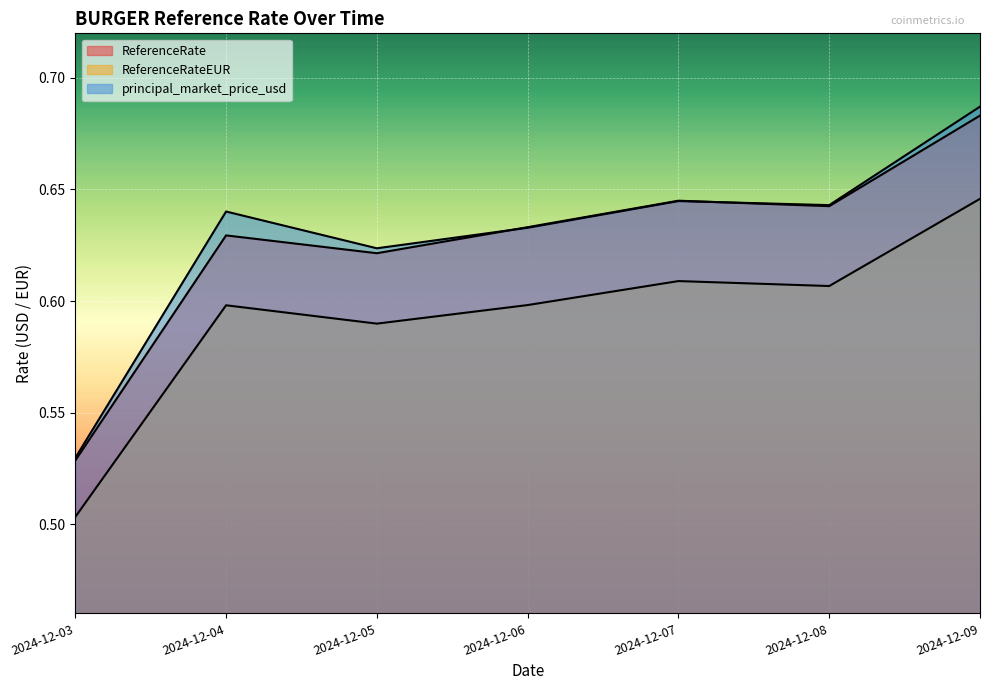

True or false: principal_market_price_usd and ReferenceRateEUR intersect in this chart.

False